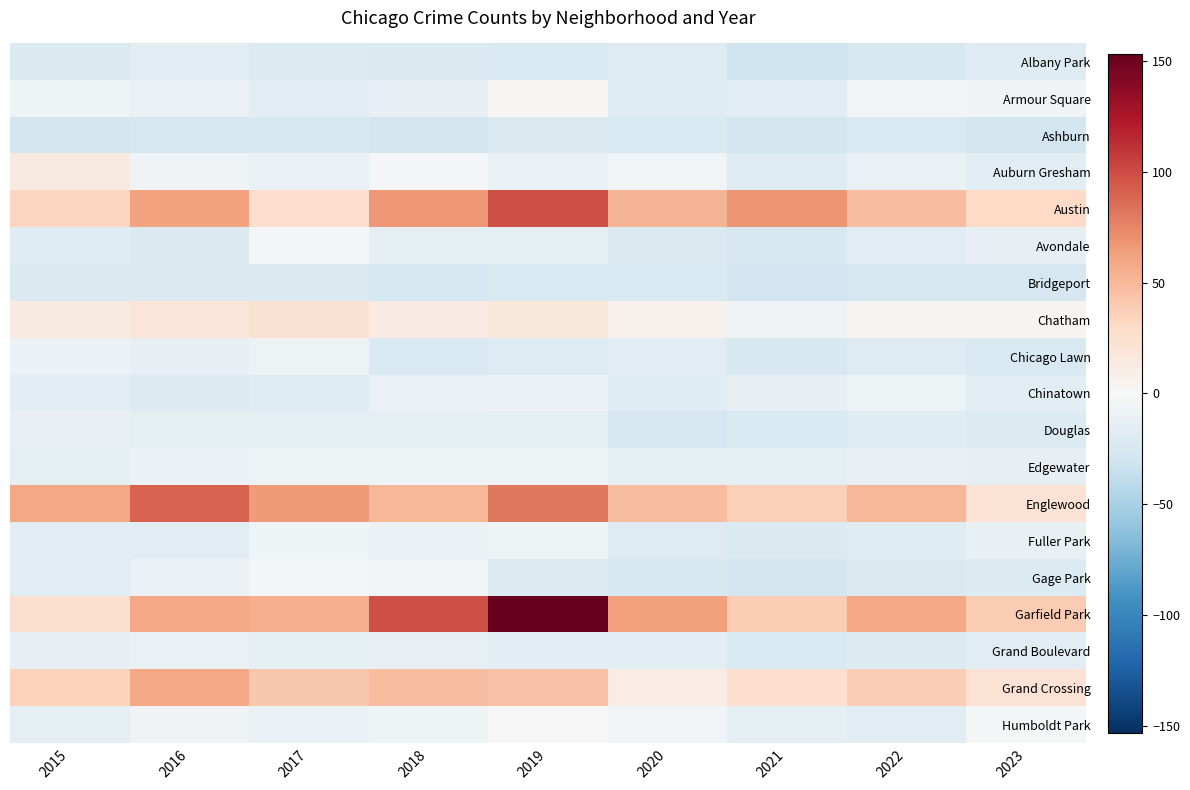

What is the difference between the highest and lowest values at 2020?

88.0